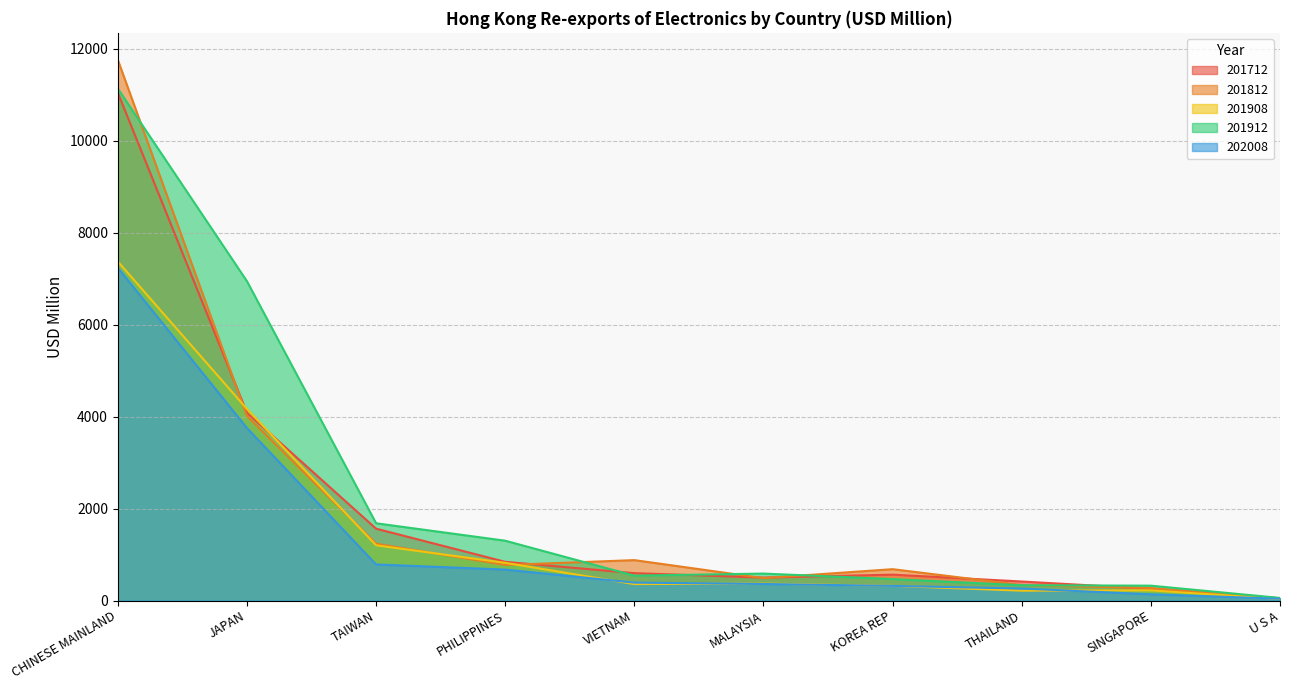

At which label does 201908 first exceed 368?

CHINESE MAINLAND